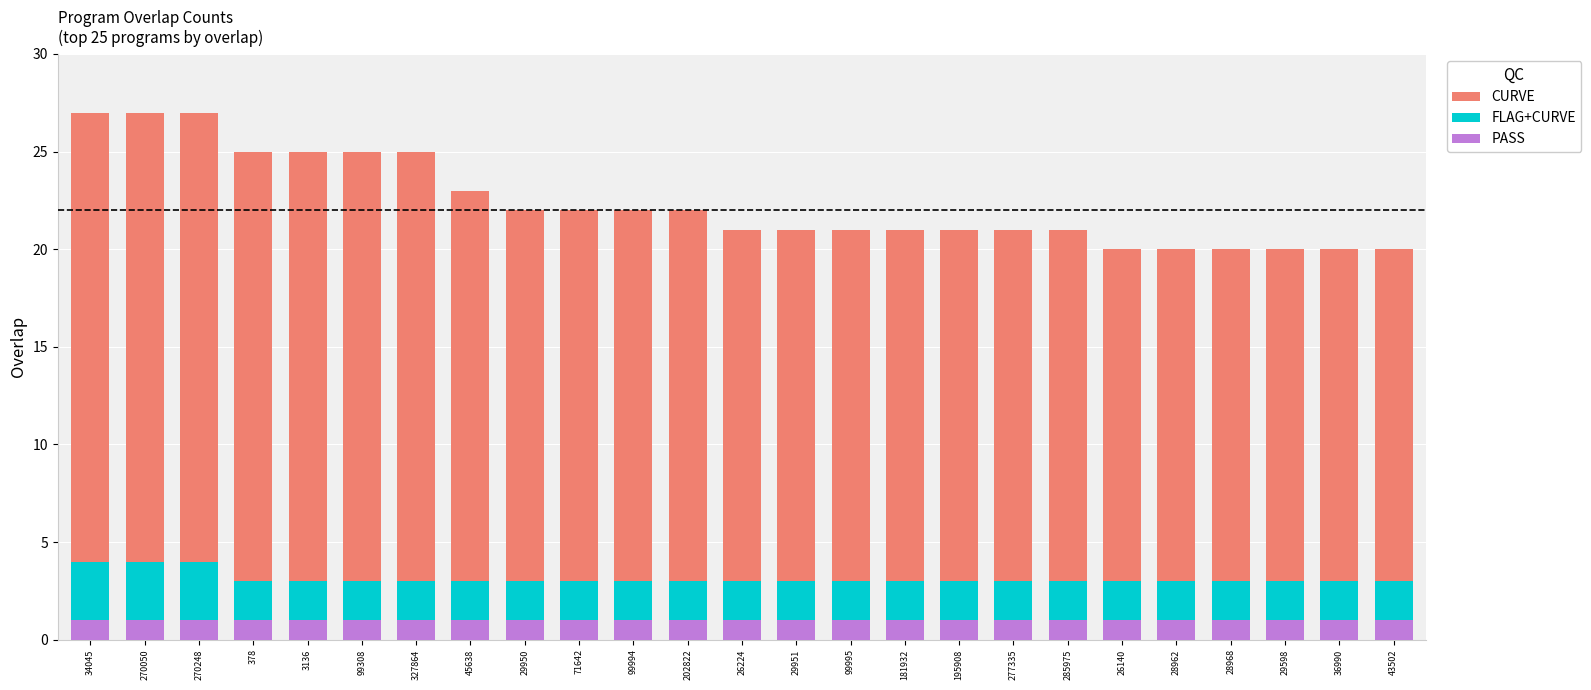

Count the number of categories in the chart.

25